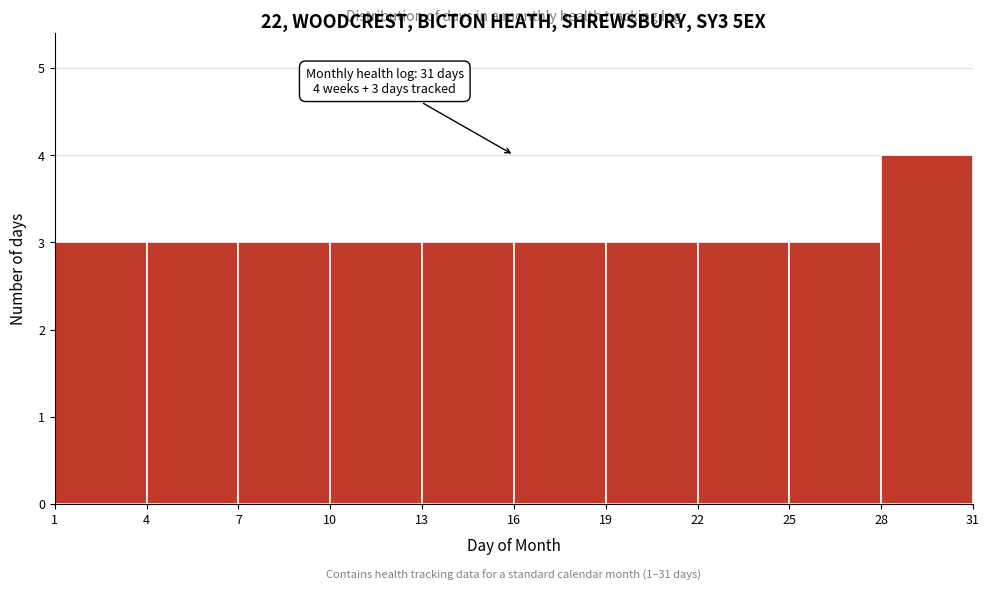

Over which range of the x-axis is the bar tallest?

28 to 31